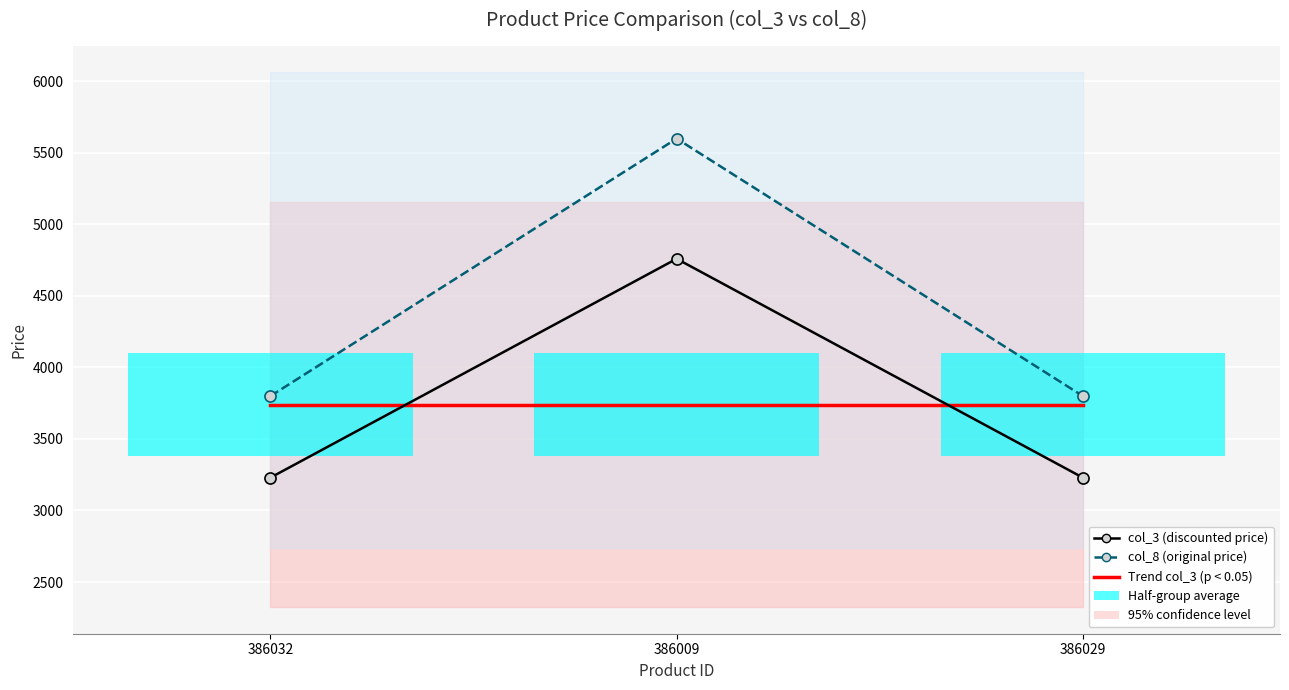

Which series changed the most between 386032 and 386009?

col_8 (original price)